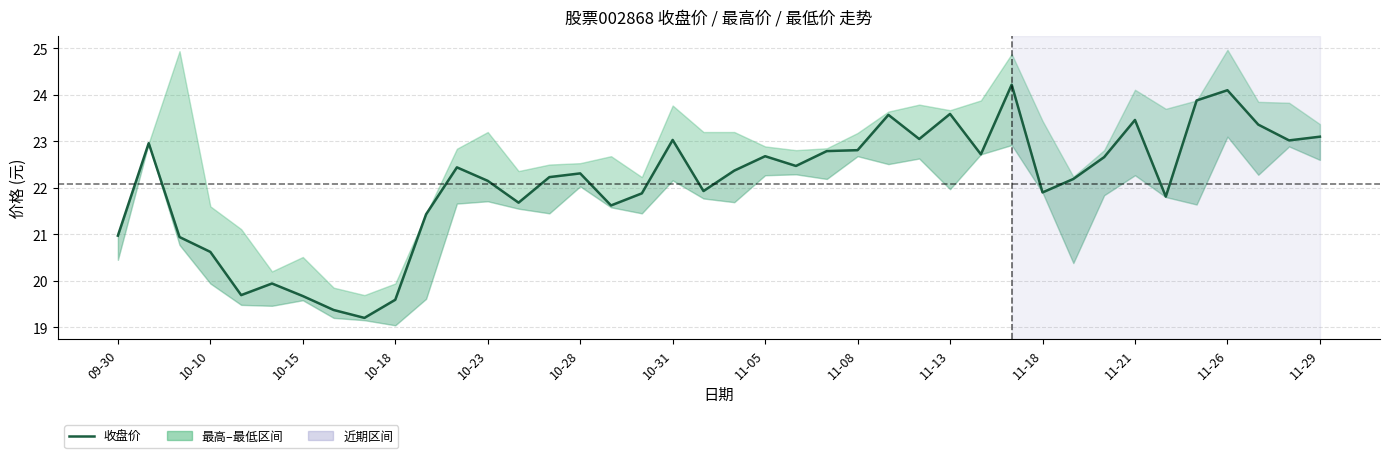

What is the difference between the maximum and minimum values?

5.0